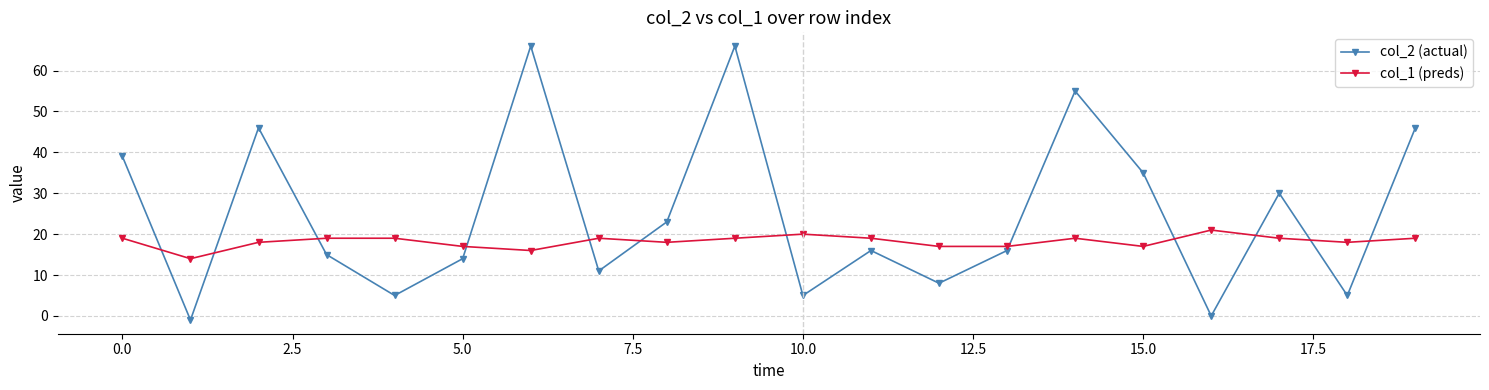

Which series ends up on top after the final intersection of col_2 (actual) and col_1 (preds)?

col_2 (actual)